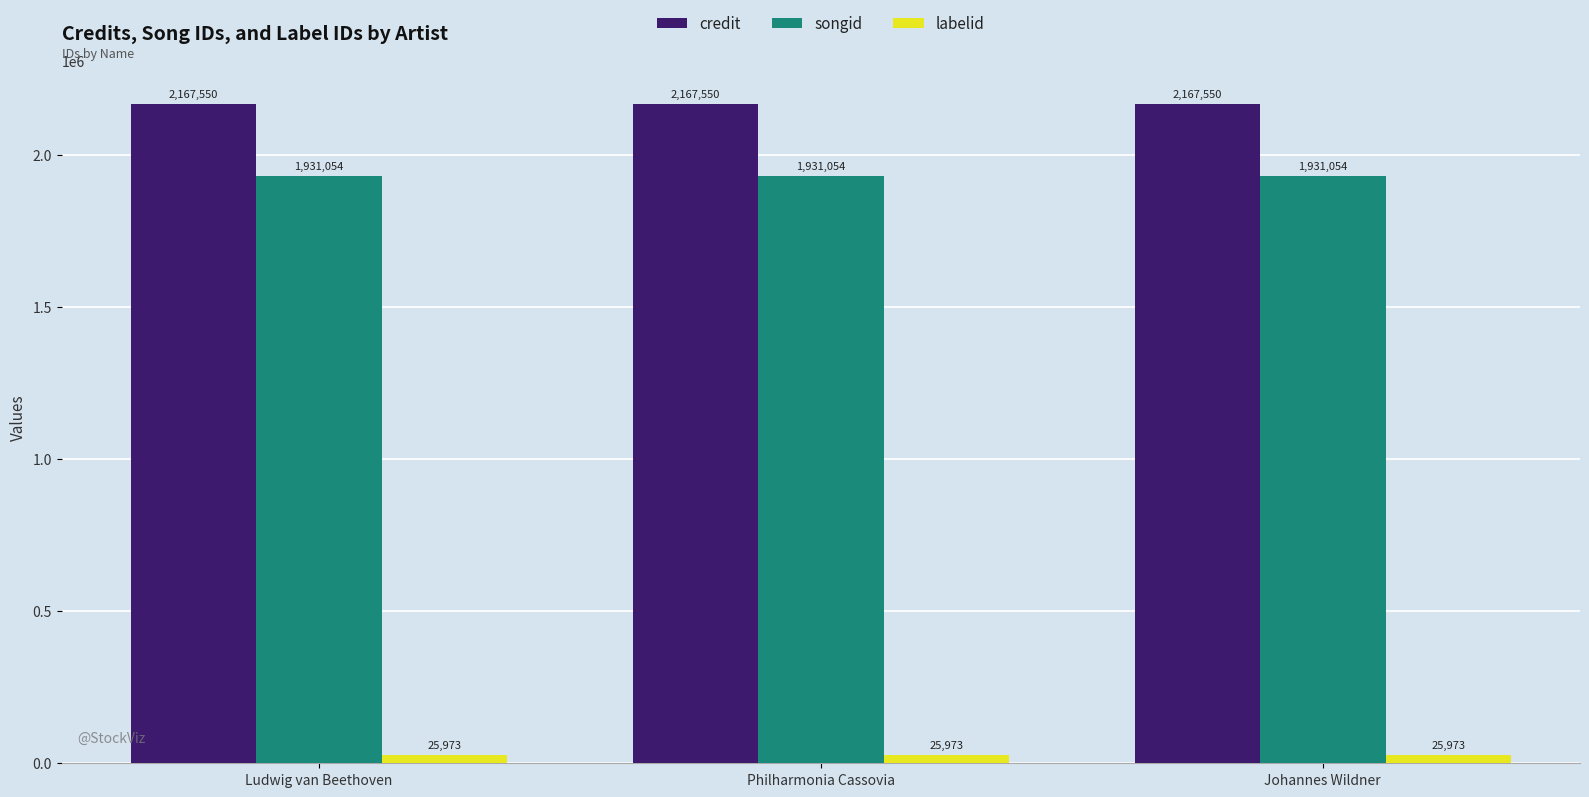

Which series has the largest total across all categories?

credit